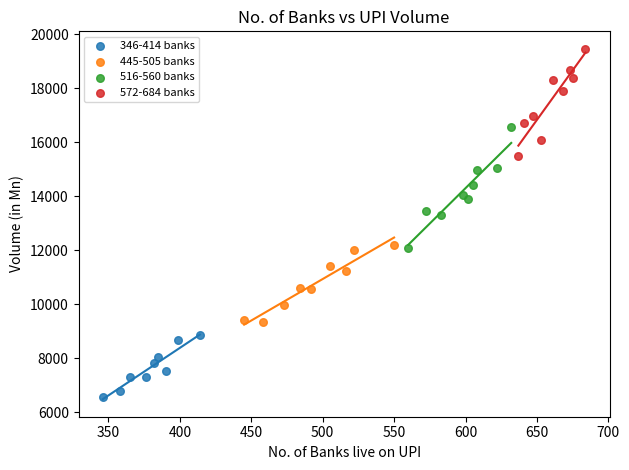

Which series reaches the maximum Y coordinate?

572-684 banks